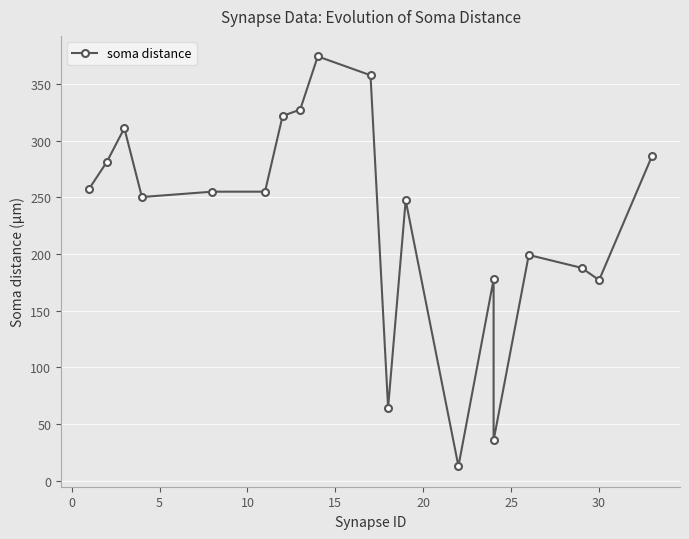

How many categories are shown in the chart?

19